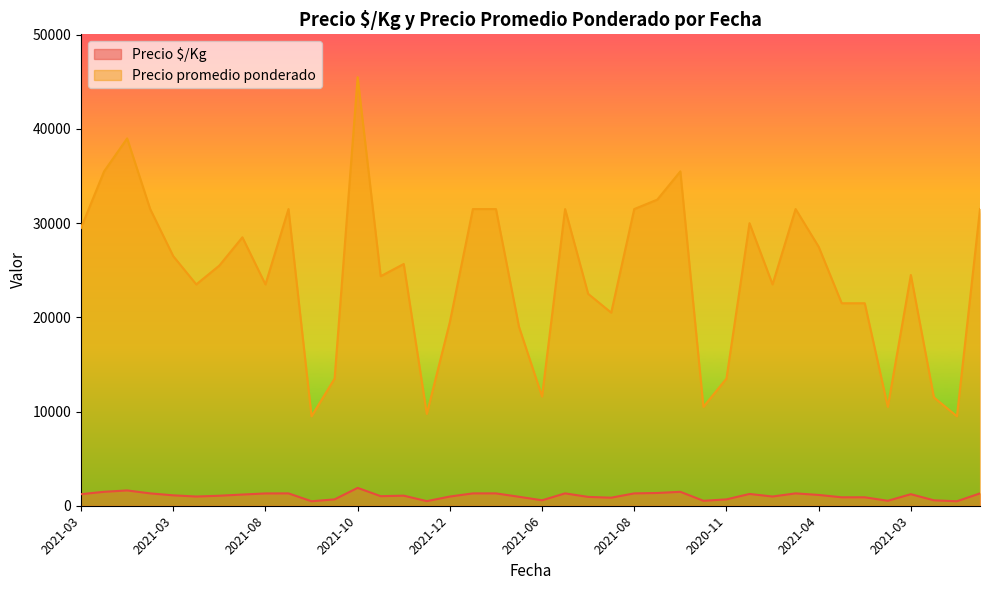

Which series has the widest spread of values?

Precio promedio ponderado